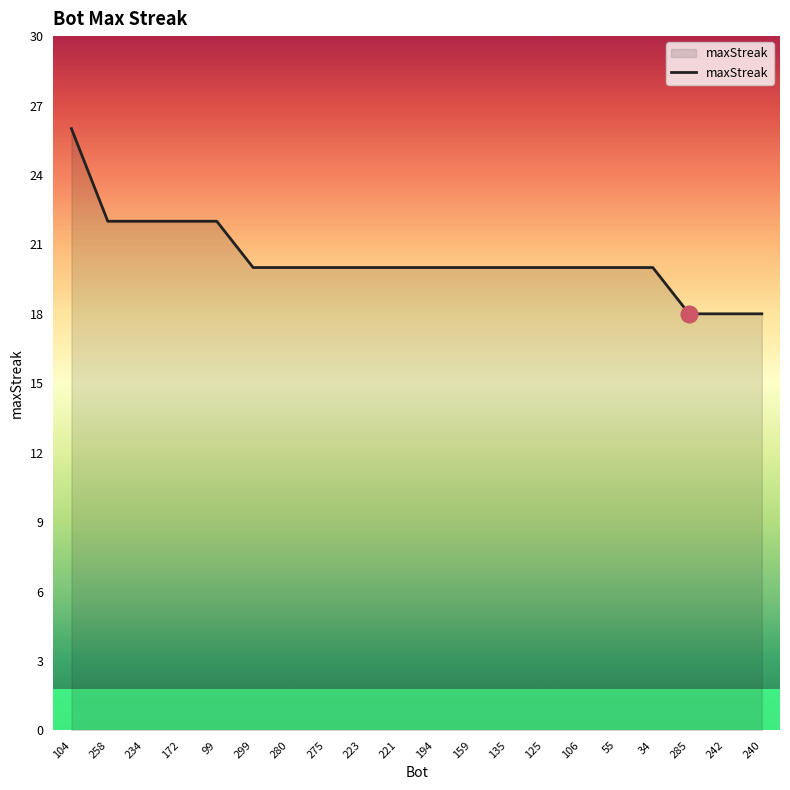

Which has a higher value, 258 or 104?

104